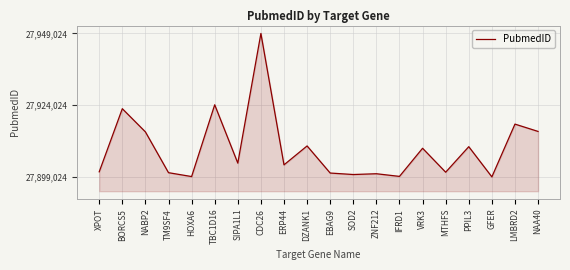

The value at NABP2 is 46679706.7. True or false?

False